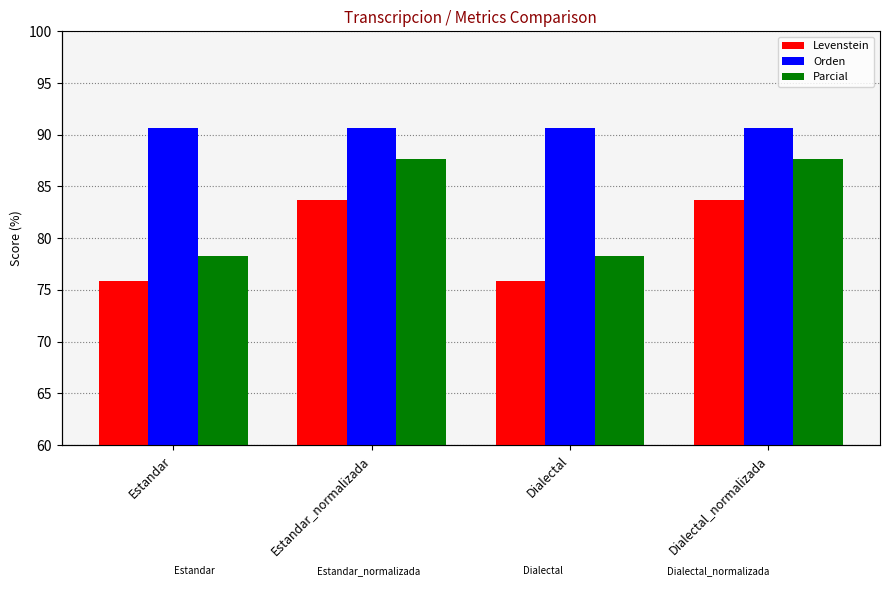

What is the sum of the Parcial values at Dialectal and Estandar?

156.6